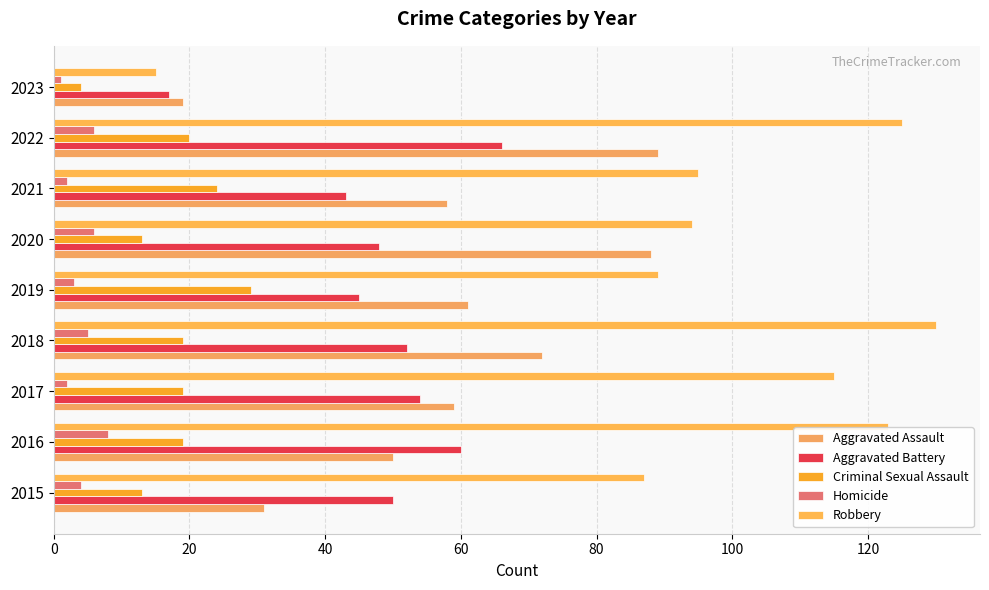

Count the number of categories in the chart.

9